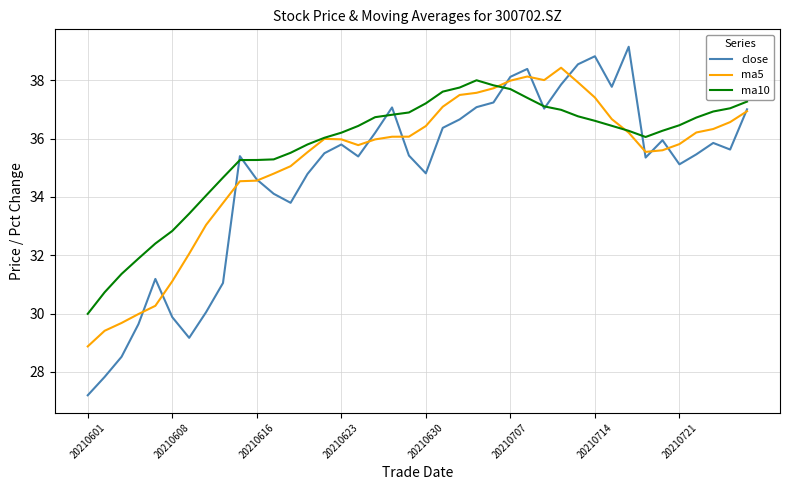

What is the difference between the maximum and second lowest values in the ma10 series?

7.3